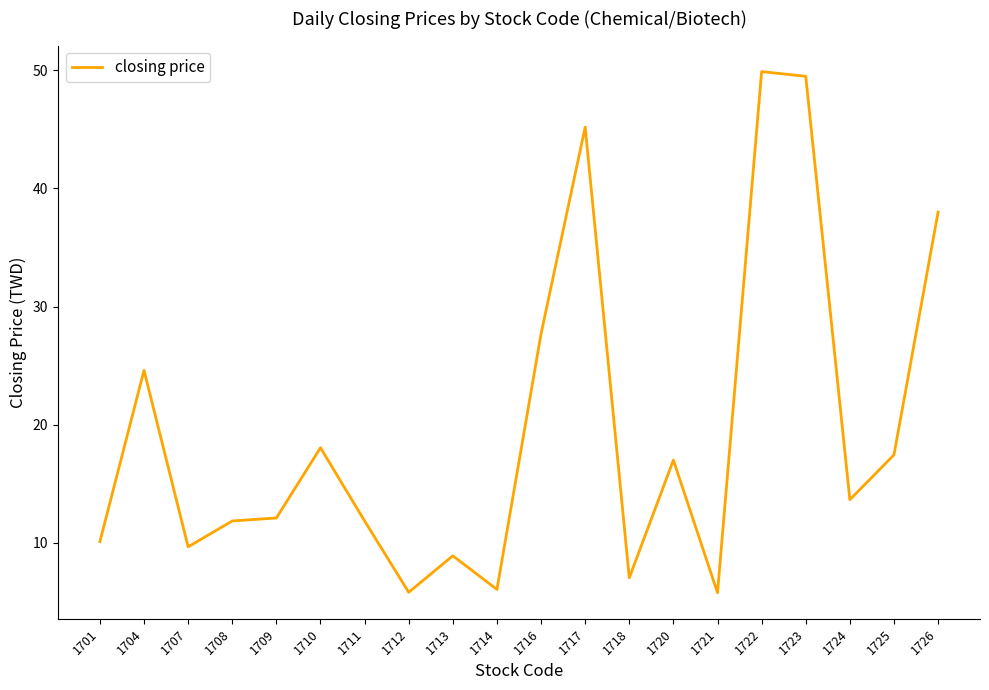

Between 1724 and 1708, which is larger?

1724